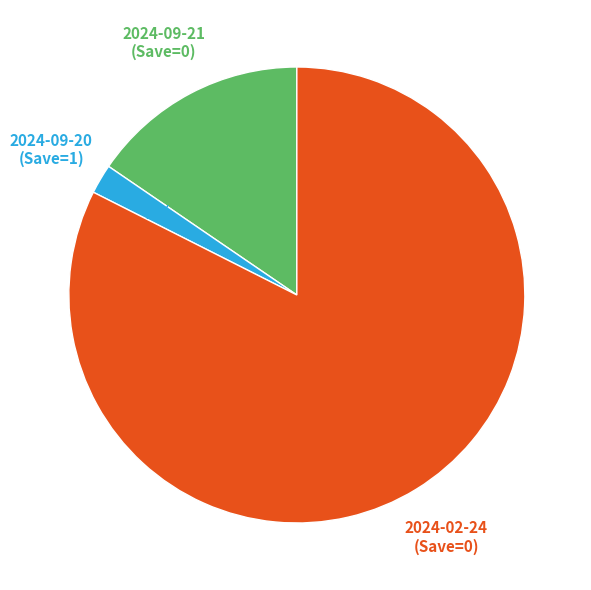

Is it true that 2024-09-20 (Save=1) is 2% of the pie?

True